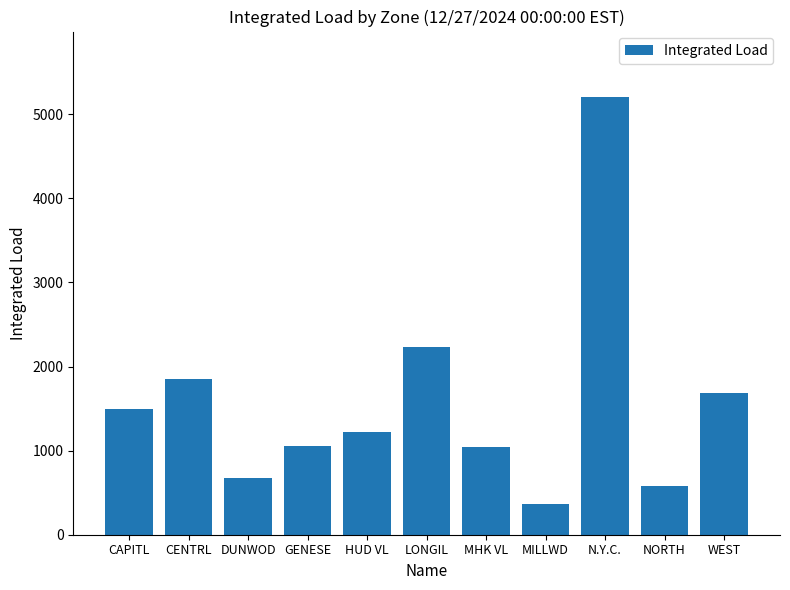

Which category has the lowest value across all series?

MILLWD